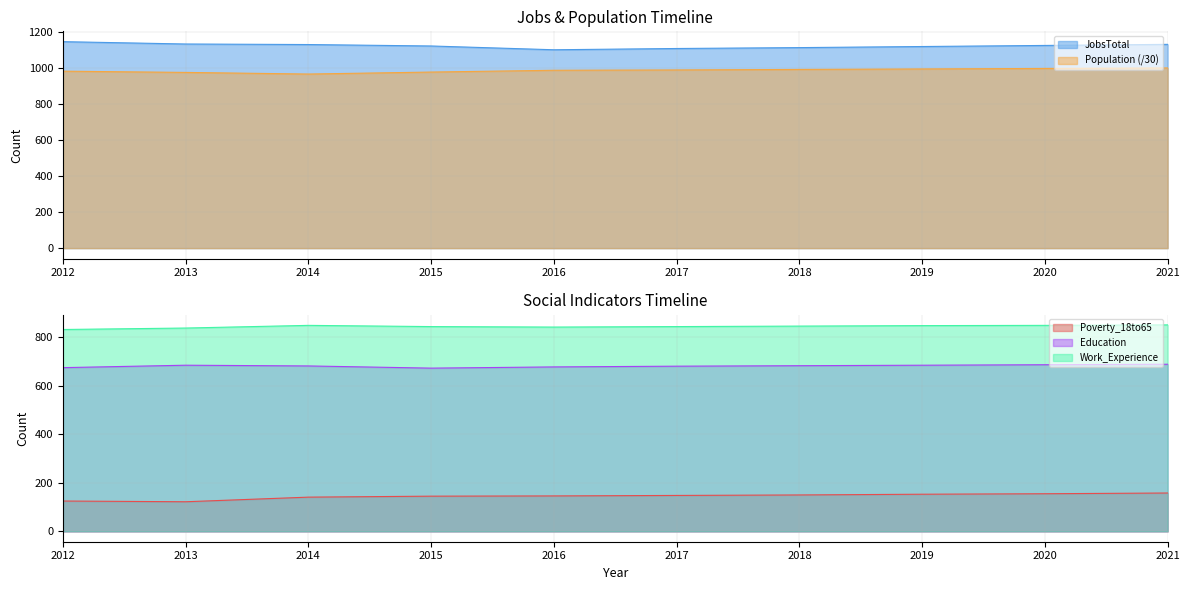

Reading left to right, list all the values displayed in this chart.

JobsTotal: 1147.0	1134.0	1131.0	1123.0	1102.0	1109.0	1114.0	1120.0	1126.0	1132.0
Population: 983.1	976.2	967.2	978.2	988.1	989.9	992.7	995.4	998.2	1000.9
Poverty: 125.0	122.0	141.0	145.0	146.0	148.0	150.0	153.0	155.0	158.0
Education: 674.0	684.0	681.0	672.0	677.0	680.0	682.0	684.0	686.0	688.0
Work_Experience: 831.0	837.0	848.0	843.0	841.0	843.0	845.0	847.0	848.0	850.0